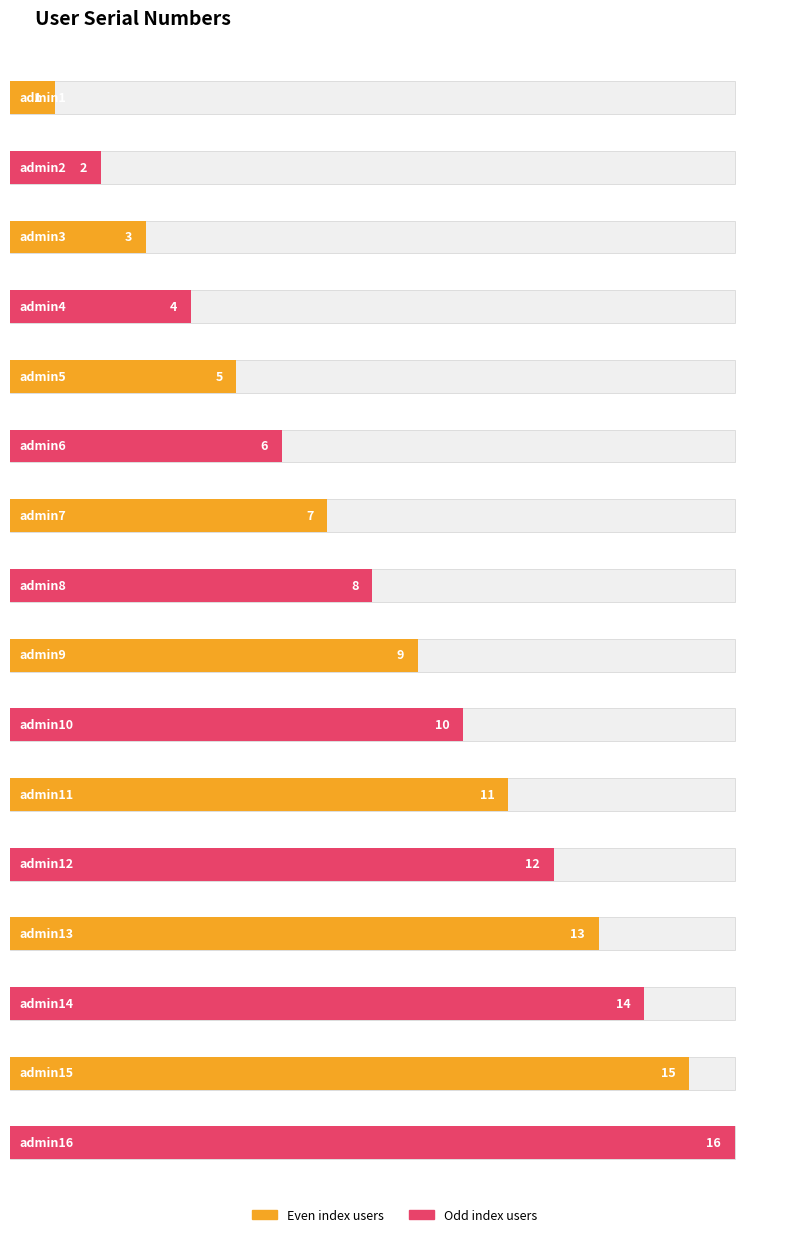

What is the sum of all values?

136